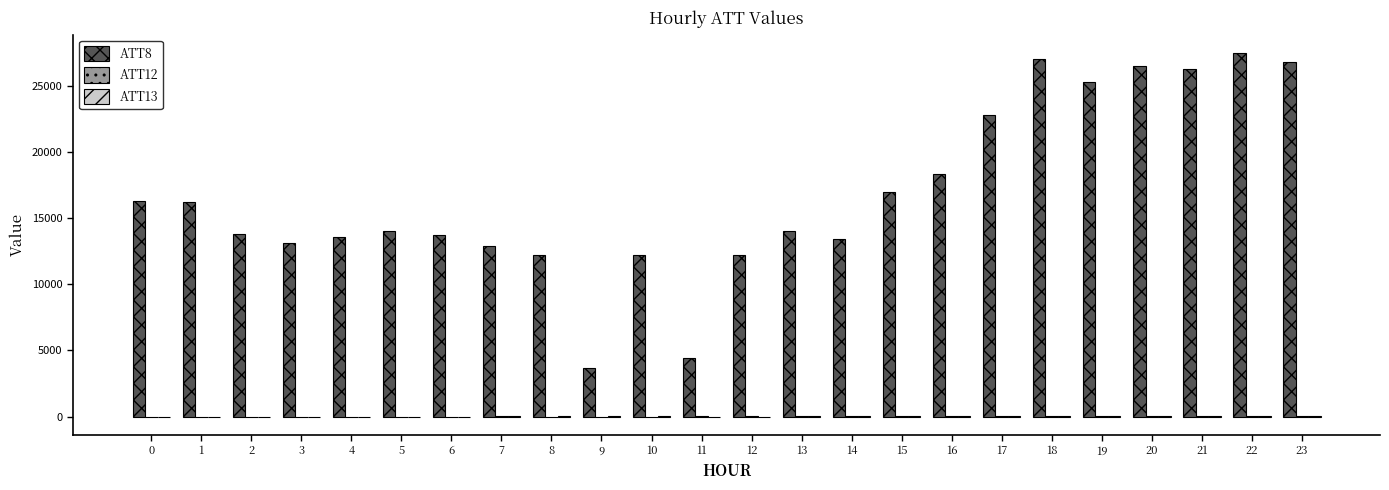

The ATT8 series shows 16300.0 at 0. True or false?

True